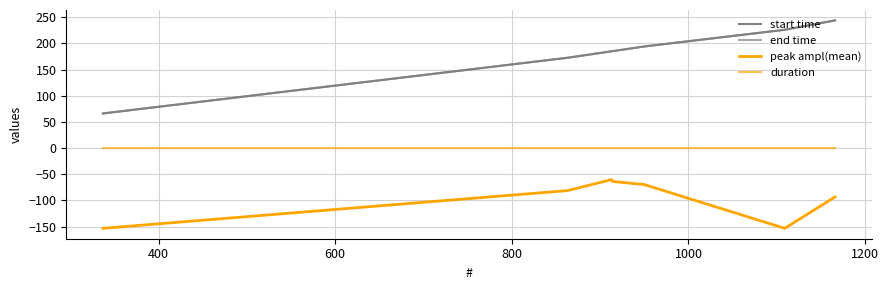

What is the minimum value shown in the chart?

-153.3